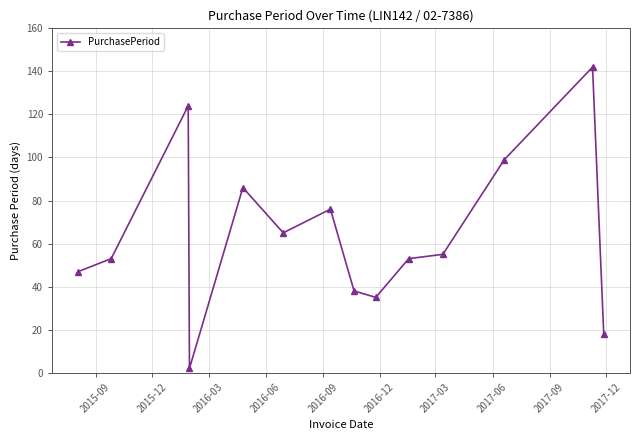

True or false: the data has more than 0 interior local peaks.

True